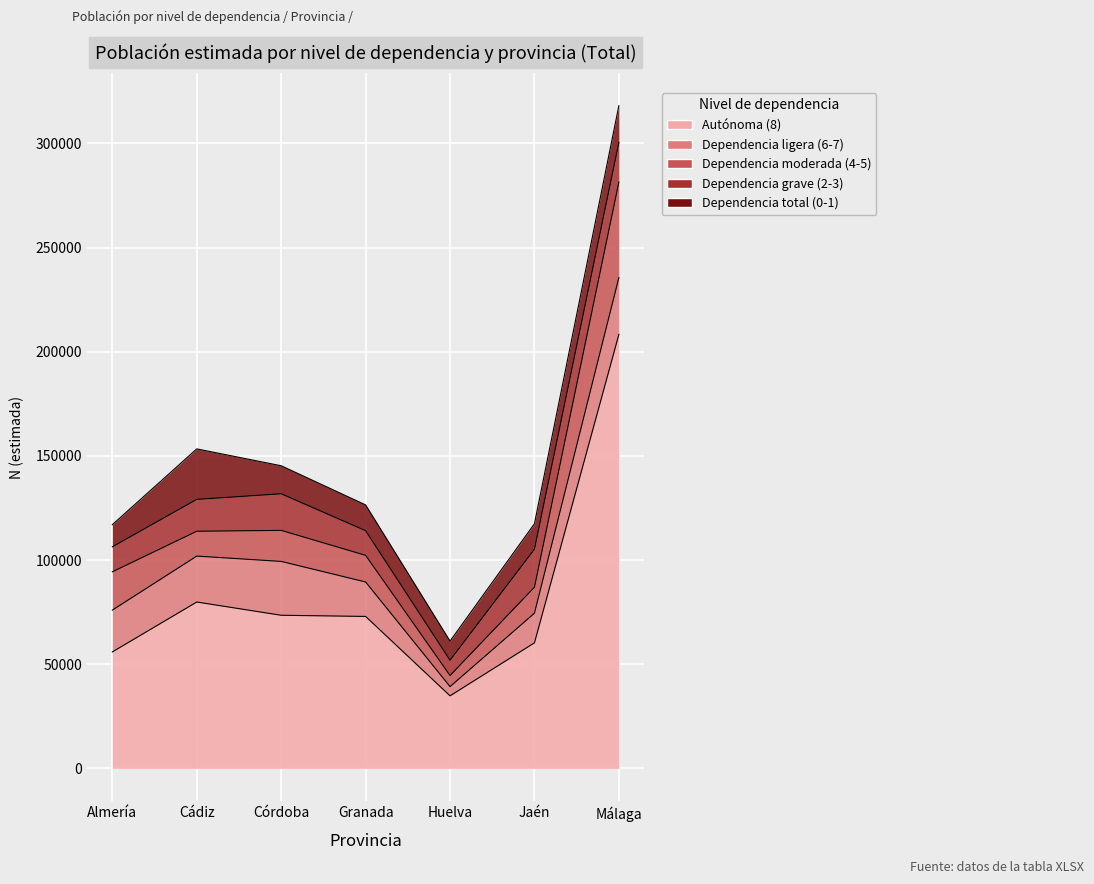

Reading left to right, what are all the values shown in this chart?

Autónoma (8): 55901	79850	73490	72929	34816	60261	208315
Dependencia ligera (6-7): 20060	22049	25848	16531	4423	14231	27239
Dependencia moderada (4-5): 18382	11920	14897	12795	5323	12472	45845
Dependencia grave (2-3): 11996	15294	17566	11827	7334	18253	19073
Dependencia total (0-1): 10635	24235	13449	12377	9180	12209	17624